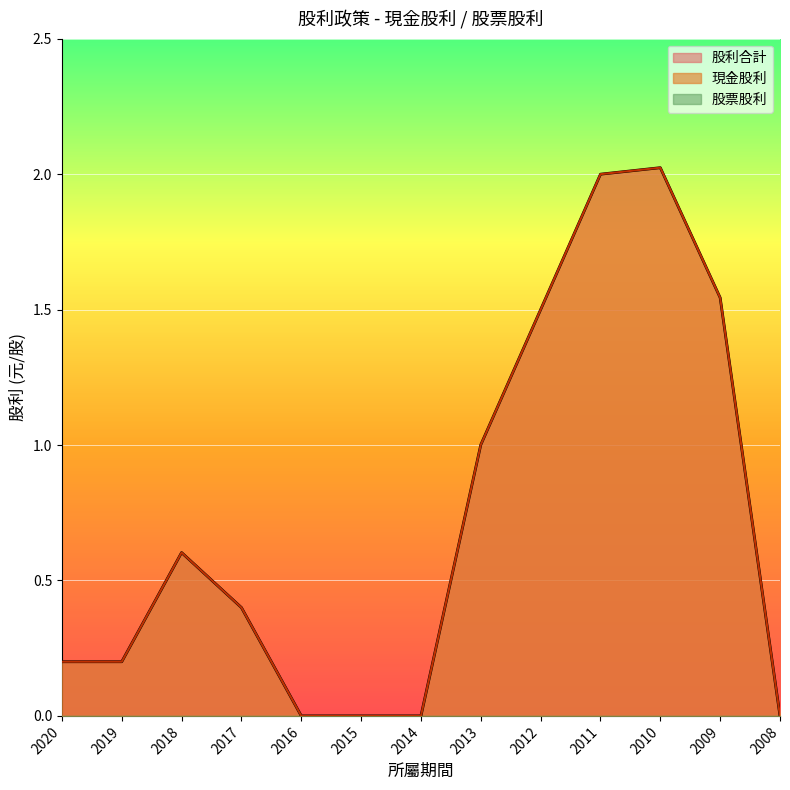

How many positive values does the 現金股利 series have?

9